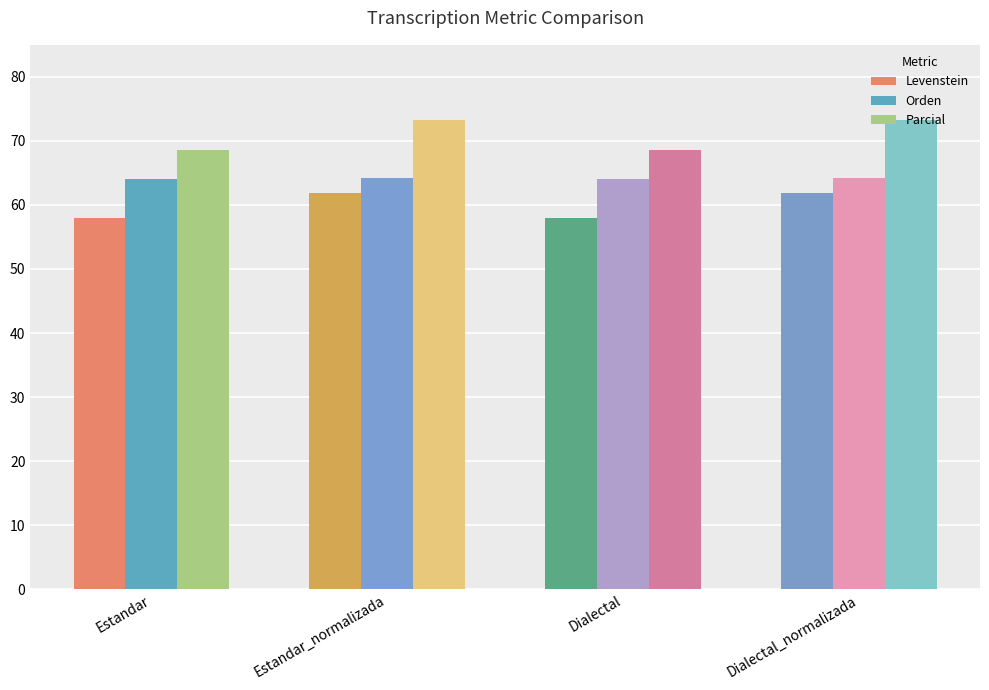

At how many categories does at least one series exceed 67?

4